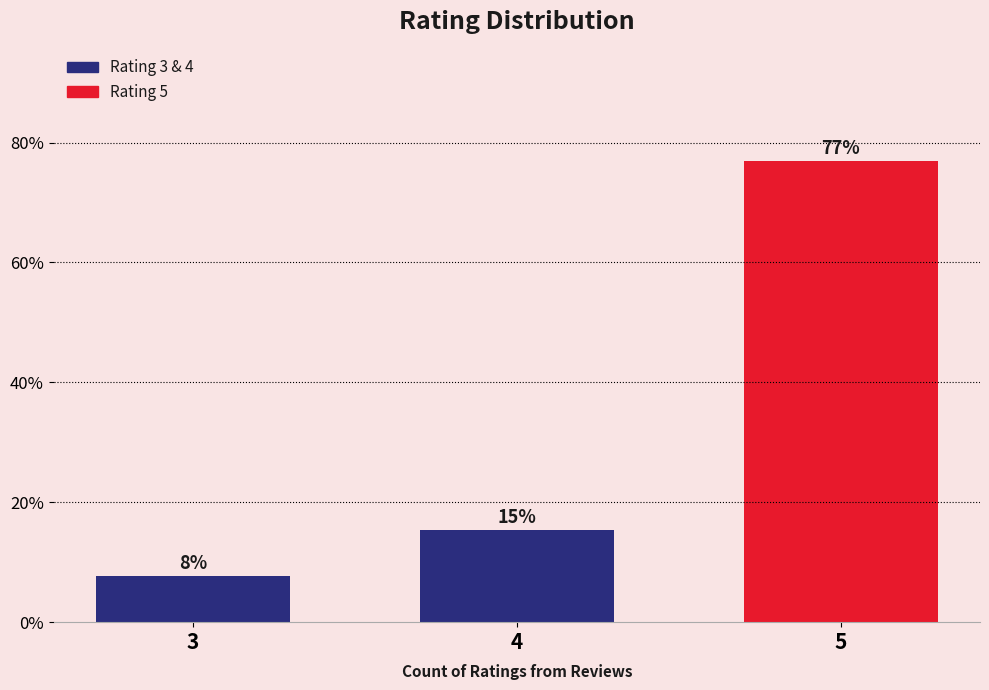

Reading left to right, what are all the values shown in this chart?

3=7.7	4=15.4	5=76.9